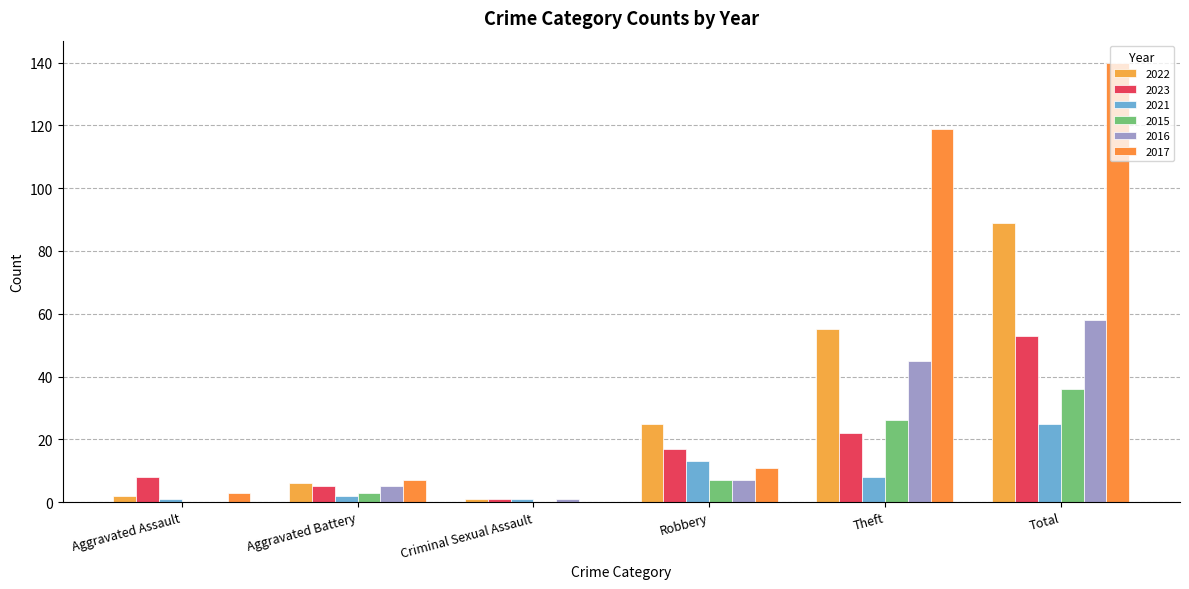

The 2015 series shows 26 at Theft. True or false?

True